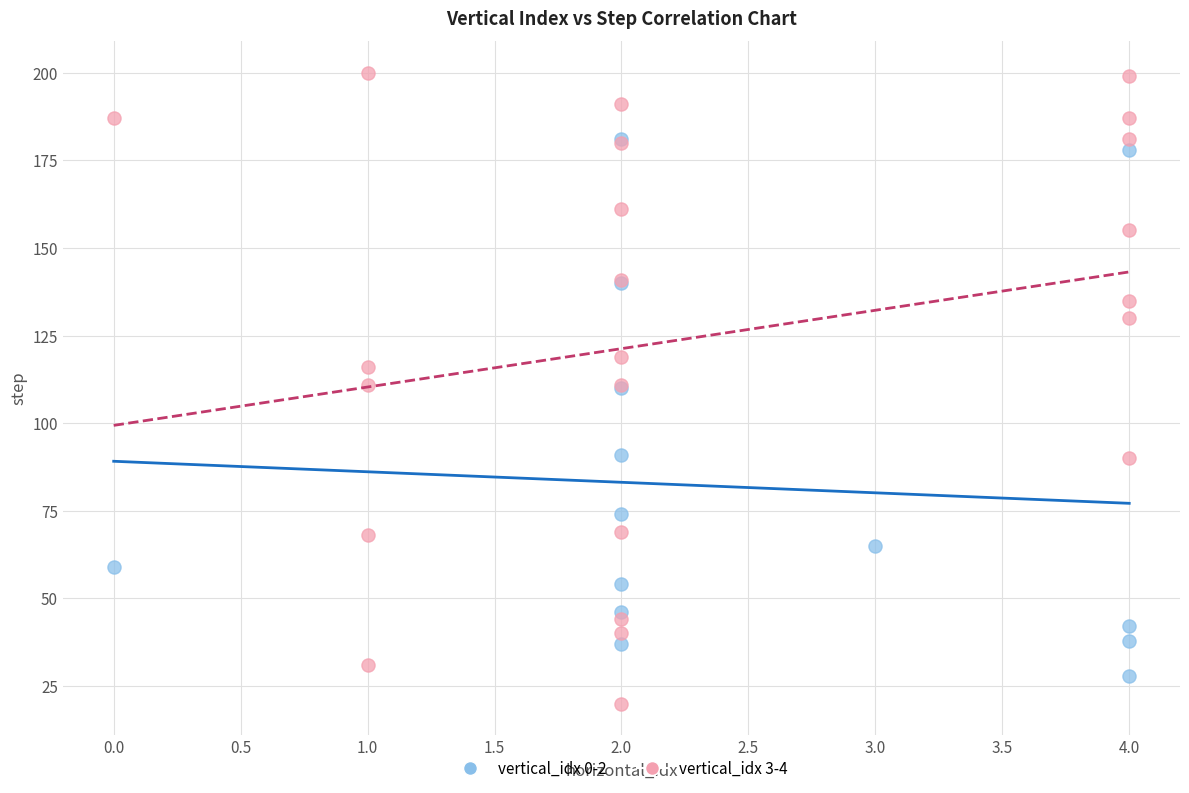

Which series contains the lowest Y value?

vertical_idx 3-4